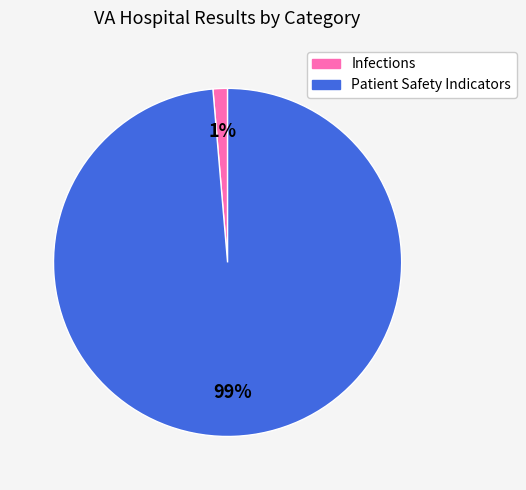

To the nearest percent, what is the average slice percentage?

50%